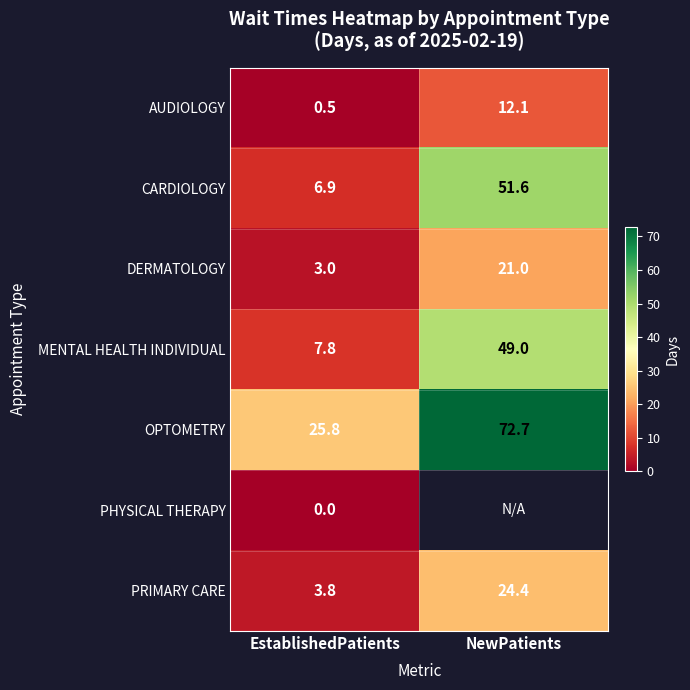

Rank the categories by DERMATOLOGY value from lowest to highest.

EstablishedPatients, NewPatients